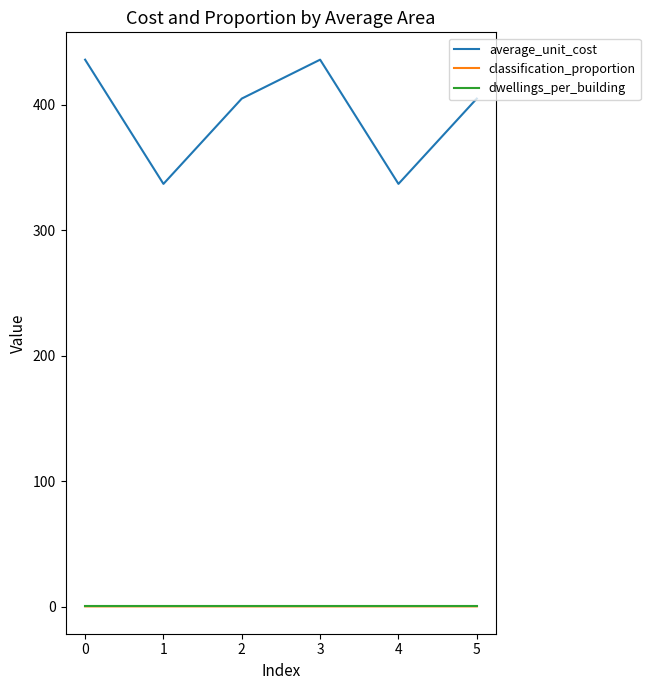

True or false: average_unit_cost and dwellings_per_building intersect in this chart.

False